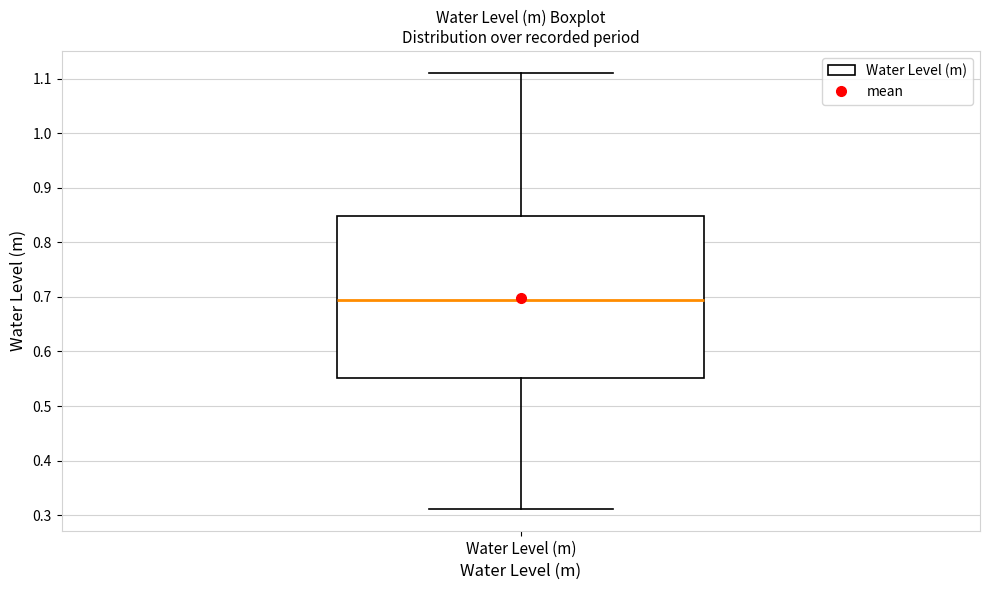

Where is the upper edge of the box for Water Level (m) on the y-axis? The values are not printed on the chart, so give them approximately, as read against the axis.

0.85